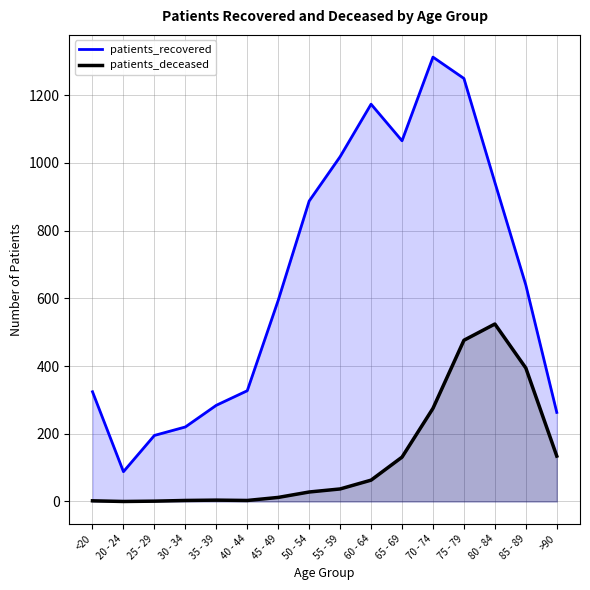

Between 20 - 24 and 50 - 54, which series saw the biggest shift?

patients_recovered